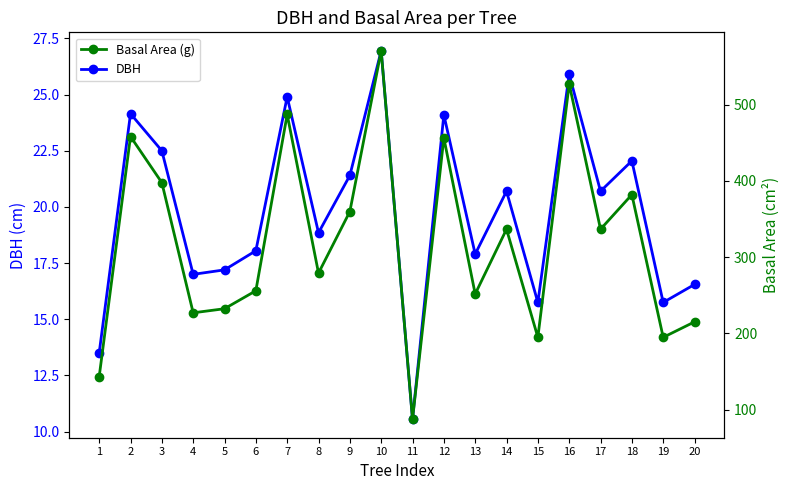

In DBH, how many points are lower than both neighbors (excluding endpoints)?

7